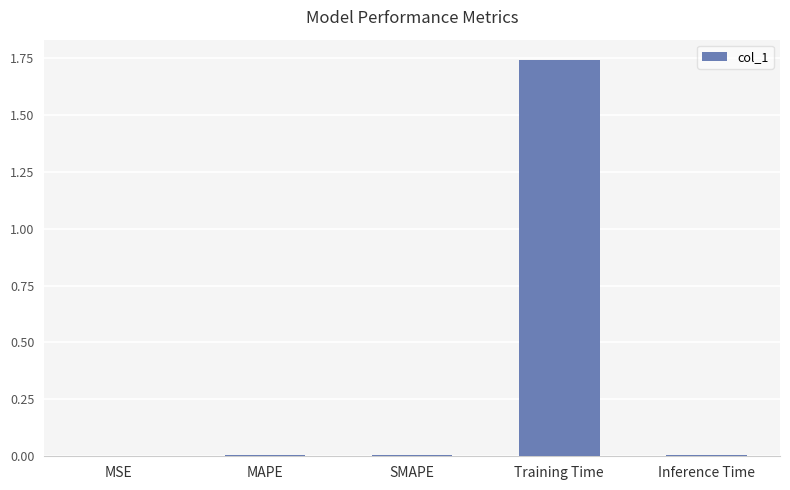

Is it true that the value at Inference Time is 0.0?

True